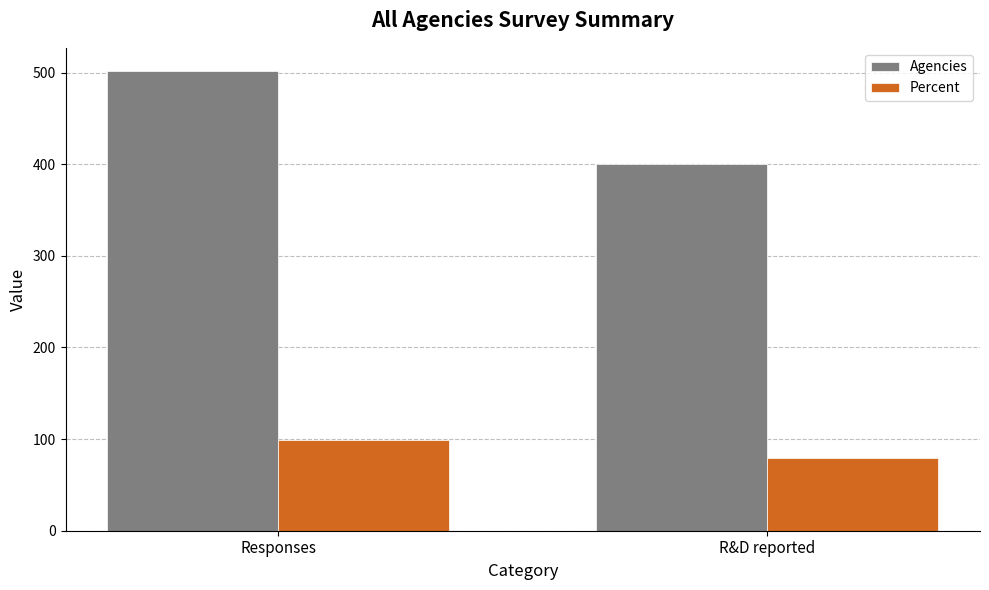

What is the value of the Agencies bar at the 1st from the left?

502.0